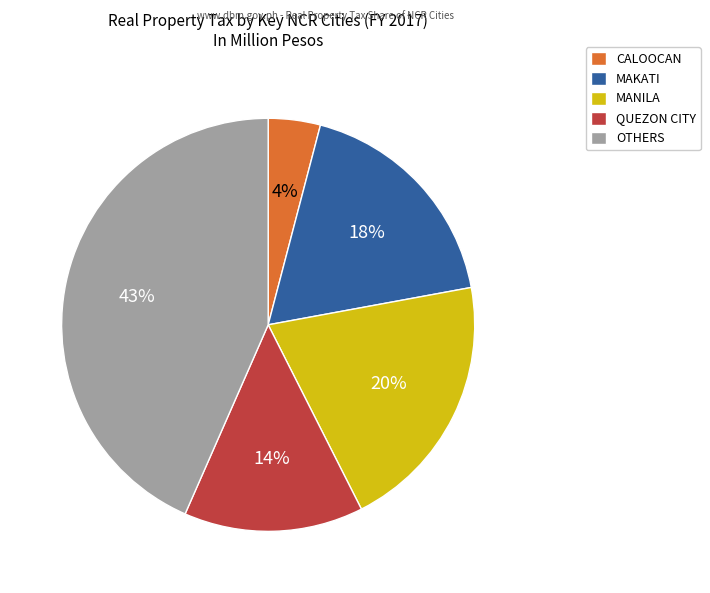

To the nearest percent, what is the difference between the largest and smallest slice percentages?

39%